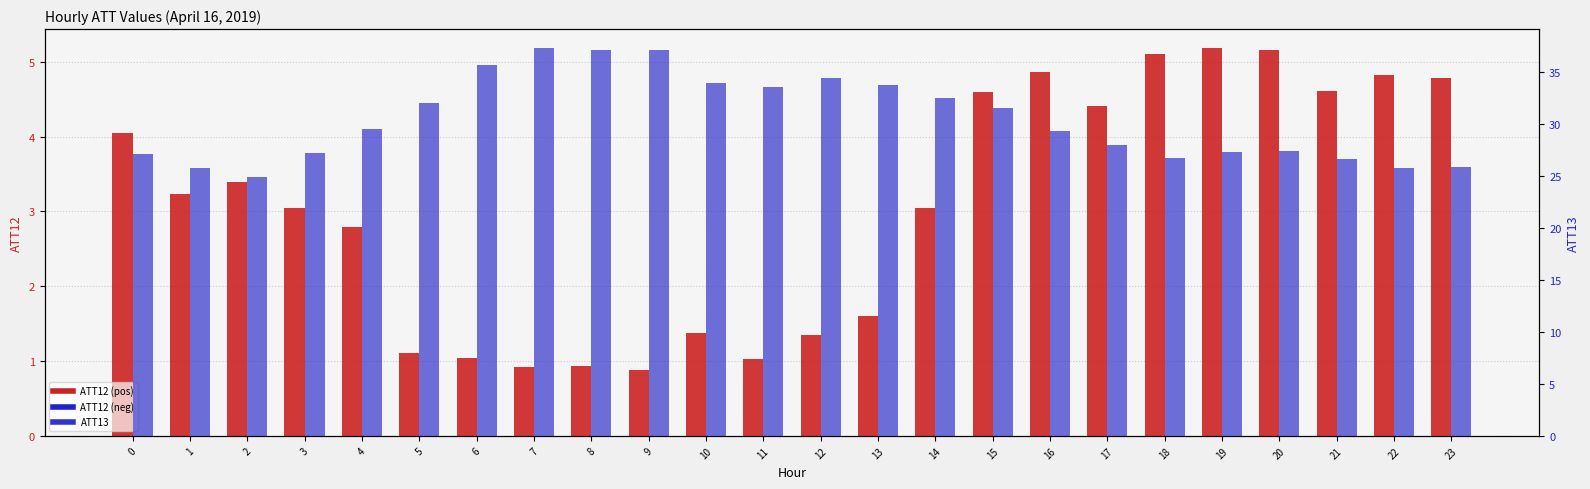

How many values in the ATT12 series are below 3?

10